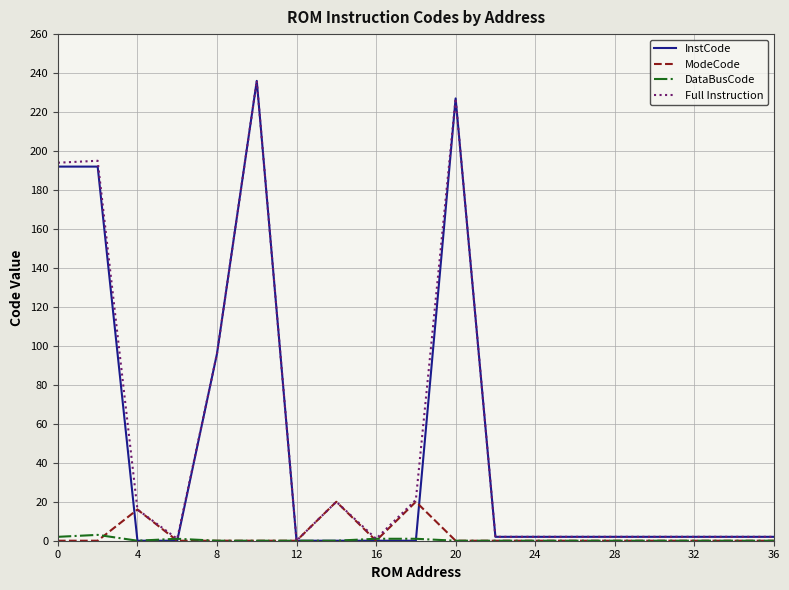

What is the maximum value for InstCode?

236